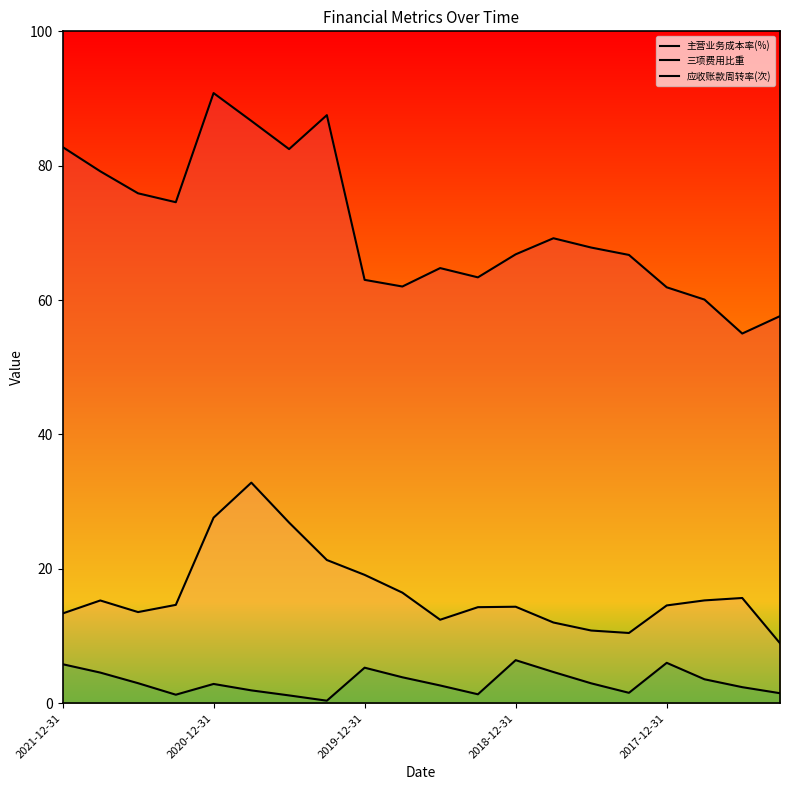

How many values in the 主营业务成本率(%) series exceed 67?

10